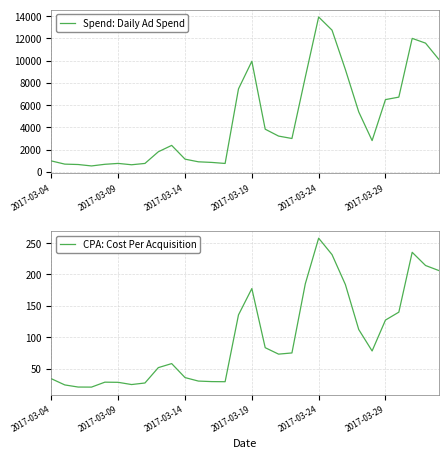

Which series has the widest spread of values?

Spend: Daily Ad Spend